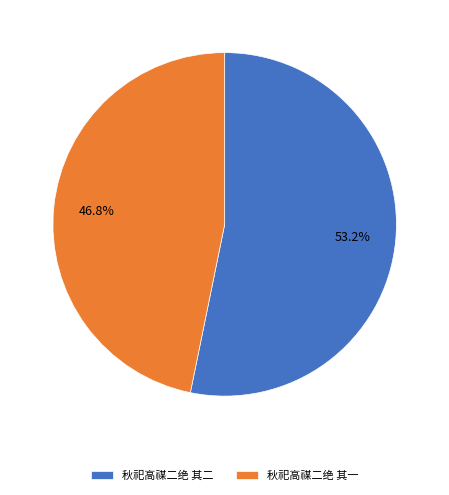

Is there any slice that represents more than half of the pie?

Yes